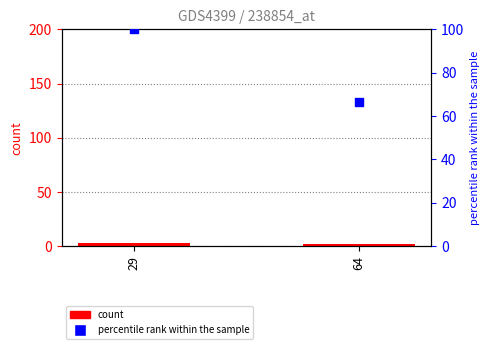

What is the total value across all series at 64?

68.7